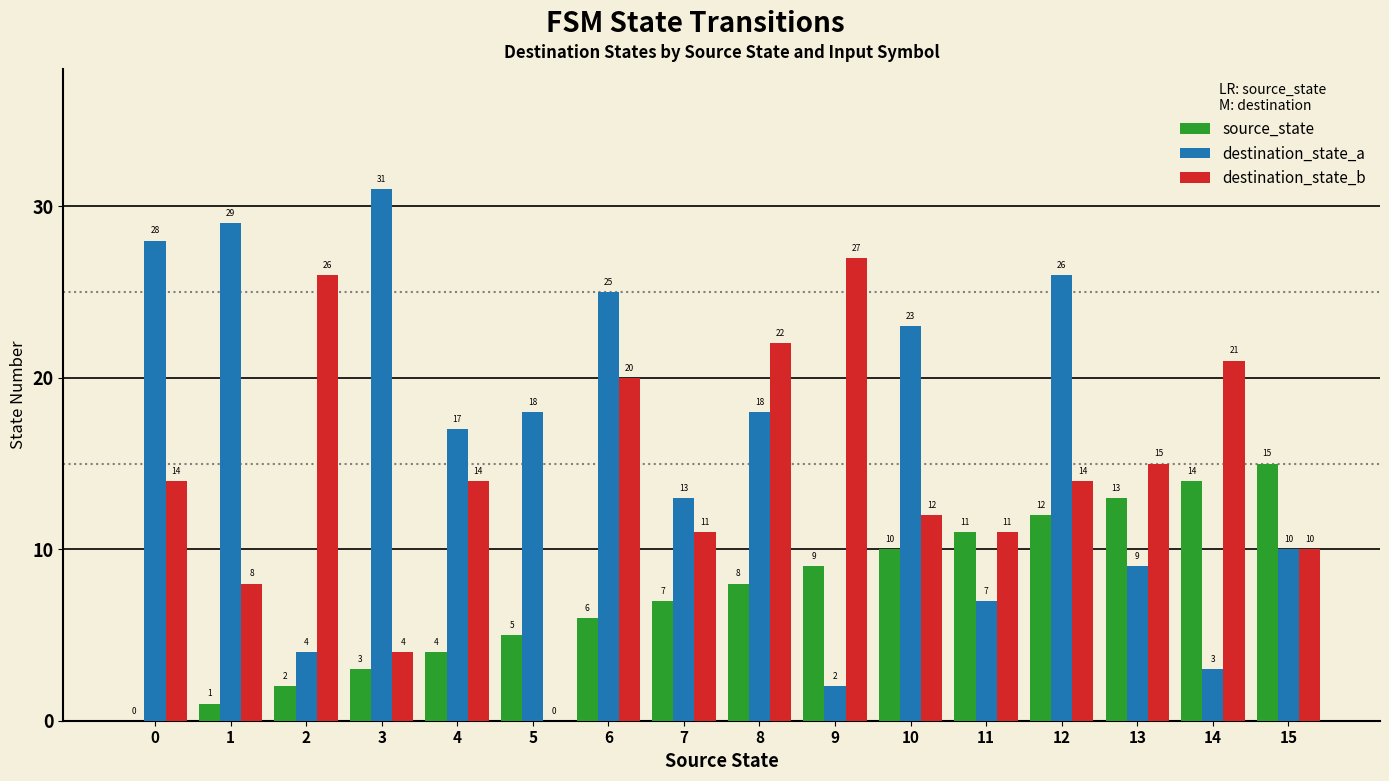

Read the destination_state_a value at 12, to the nearest 5.

25